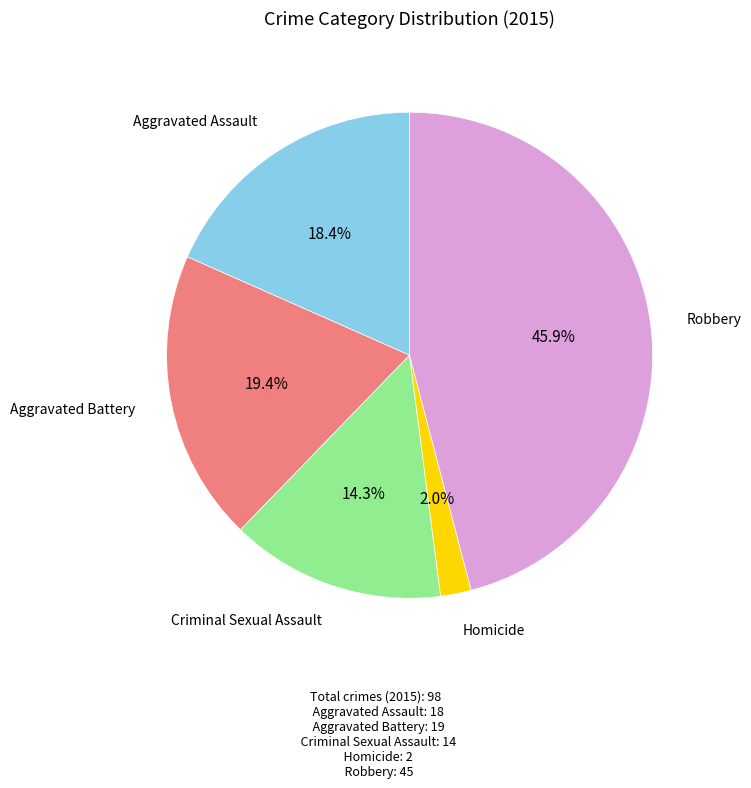

To the nearest percent, what is the average slice percentage?

20%